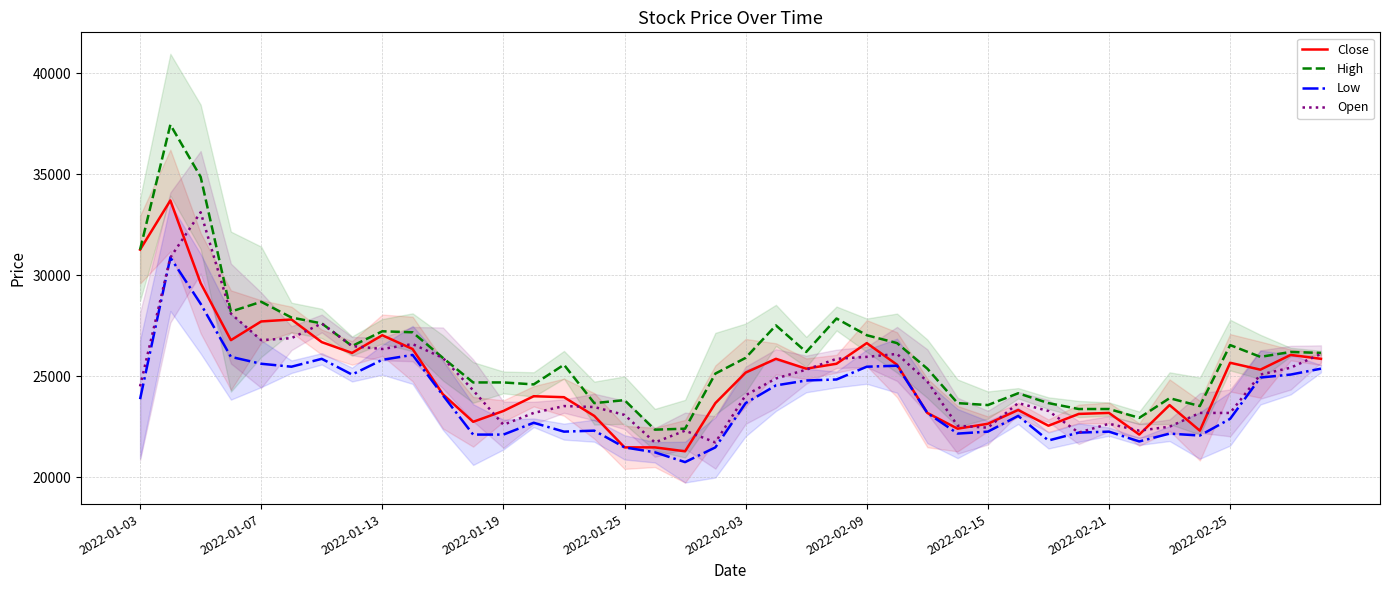

What position from the left is 21?

22